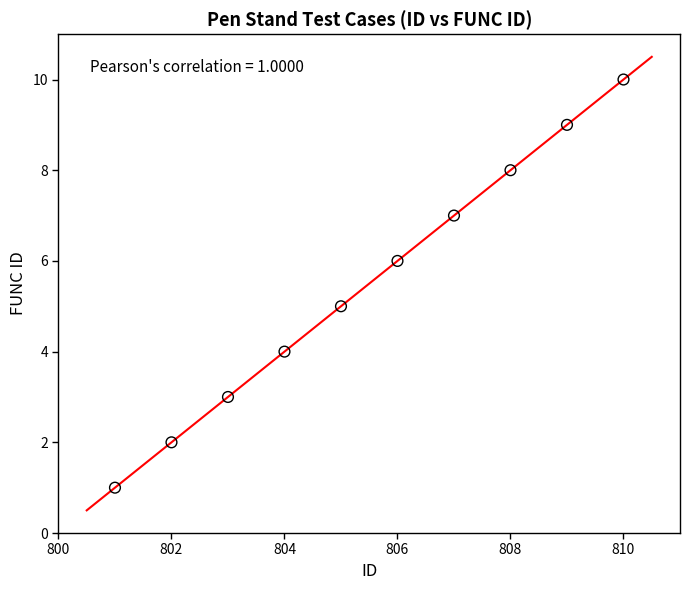

What is the range of X values (max minus min)?

9